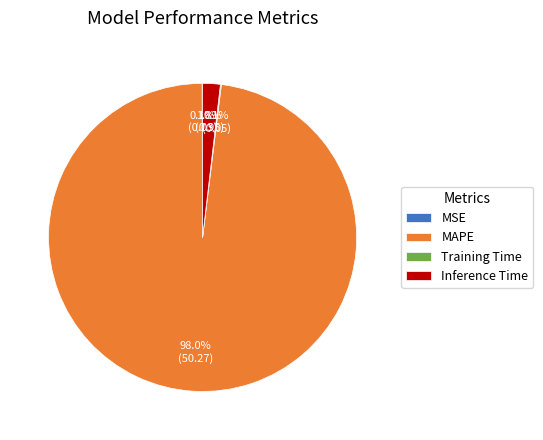

How much of the chart is everything except Inference Time?

98.2%